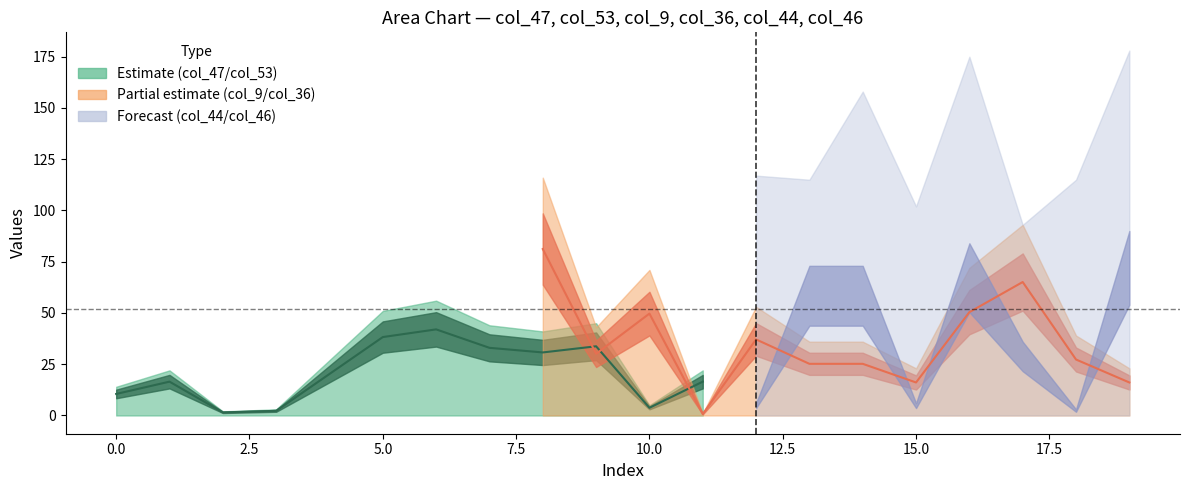

True or false: col_36 has more than 2 points higher than both neighbors.

True